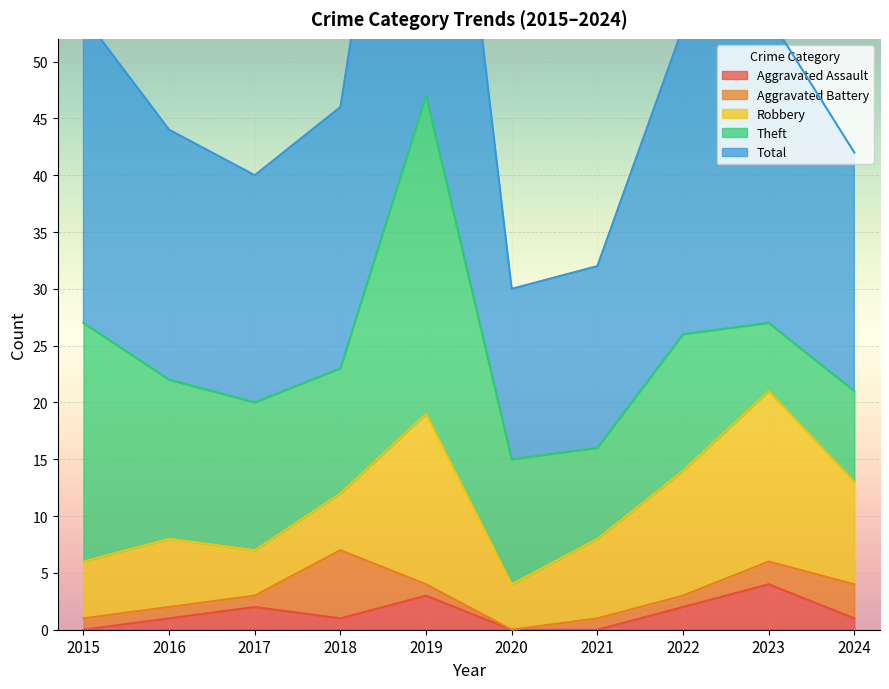

True or false: Aggravated Battery and Total intersect in this chart.

False